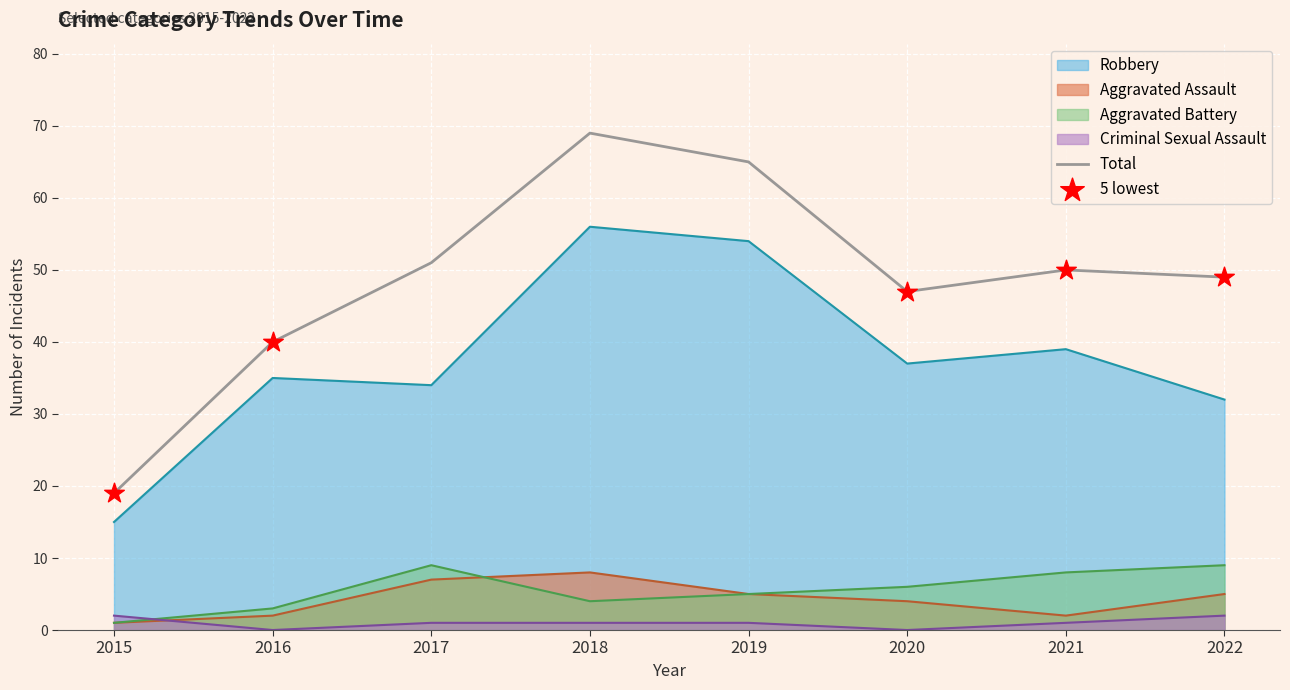

What are all the series names shown in the legend?

Robbery, Aggravated Assault, Aggravated Battery, Criminal Sexual Assault, Total